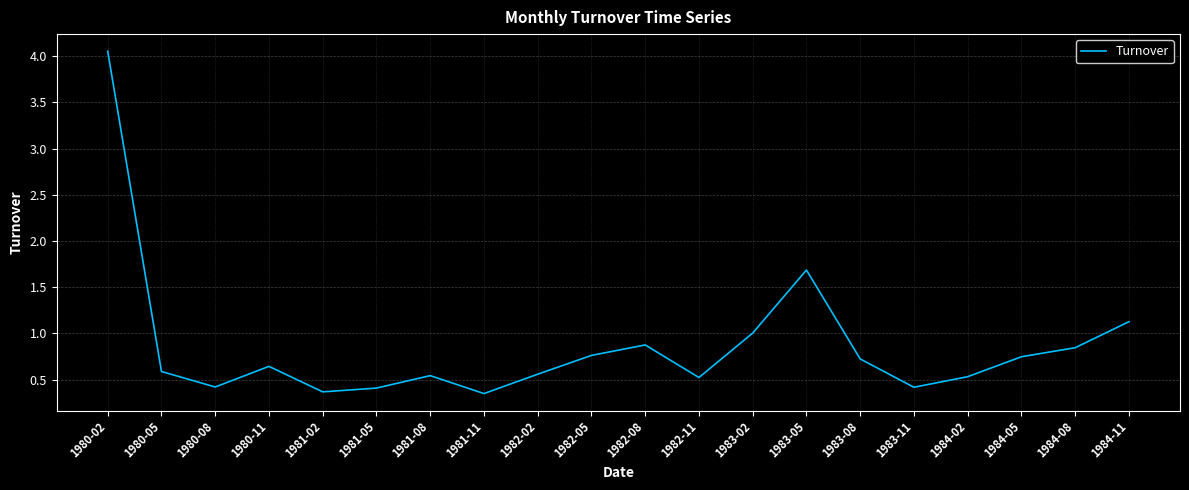

Where is the data nearest to the value 2?

1983-05